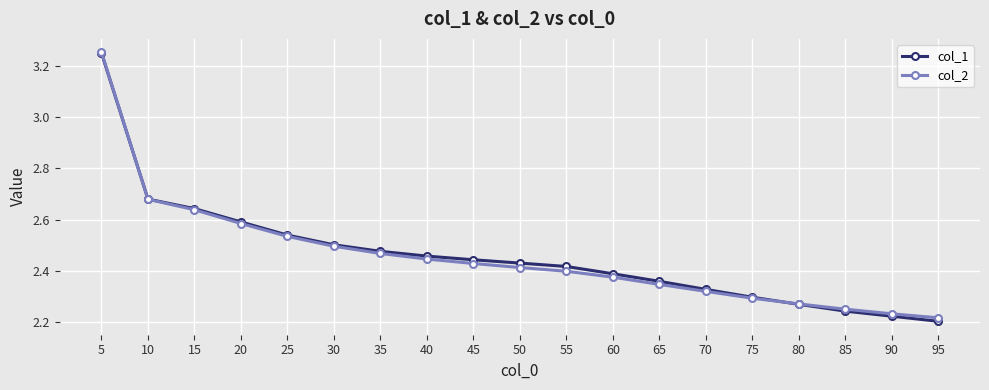

Which category has the highest value in the col_2 series?

5